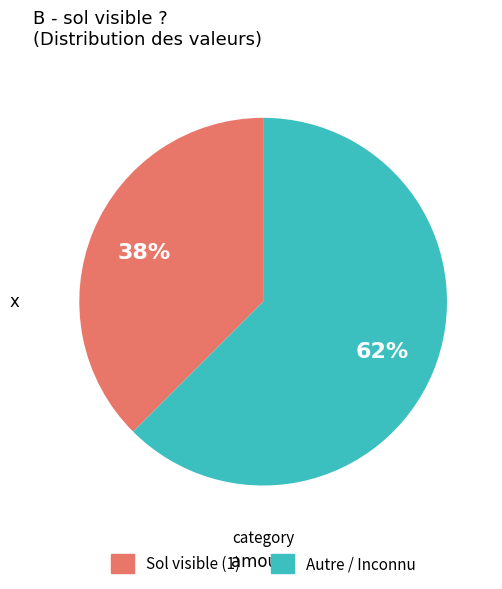

Is there a majority slice in this chart?

Yes